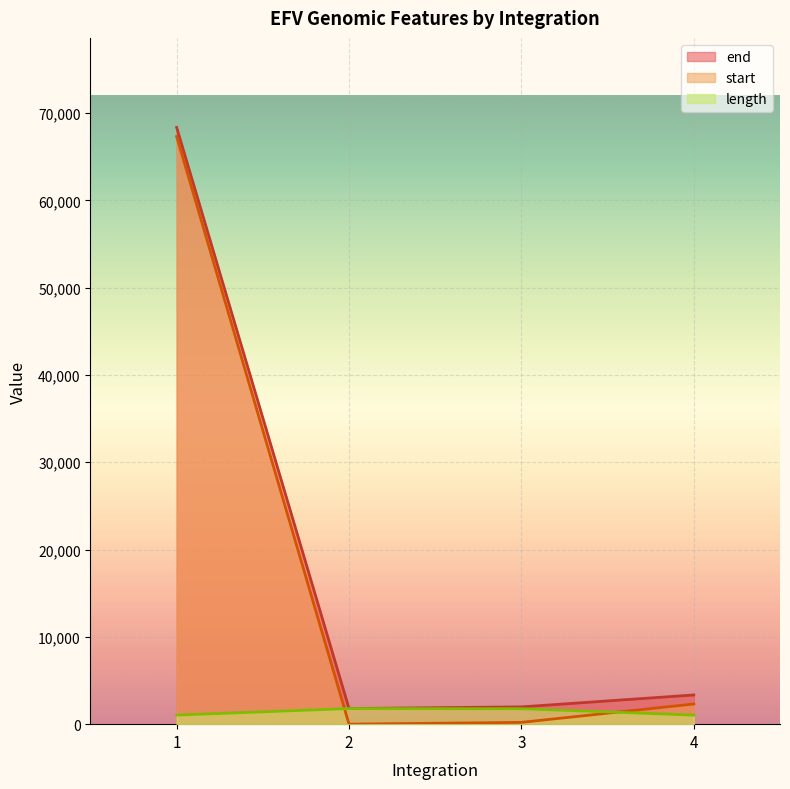

The value of end at 3 is 1978.0. True or false?

True